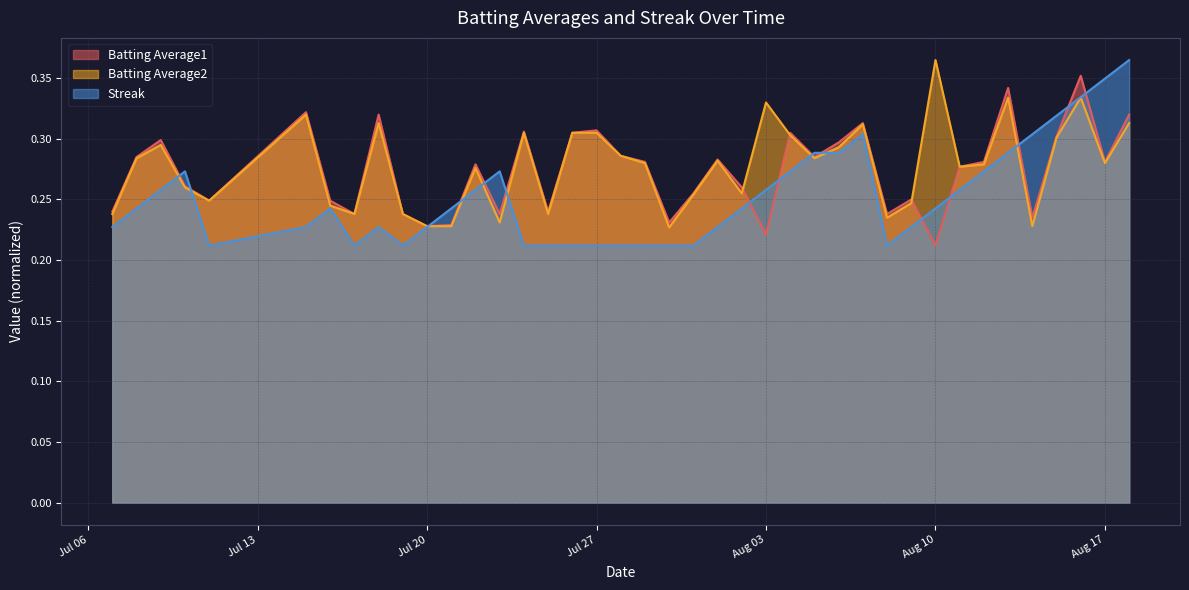

What is the sum of the Batting Average1 values at 2010-08-07 and 2010-08-02?

0.6